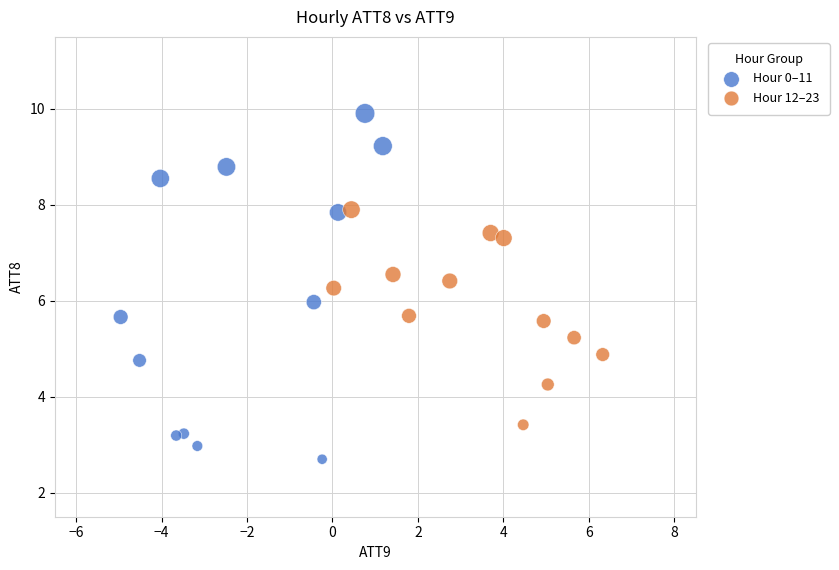

Which series has the widest spread of Y values?

Hour 0–11